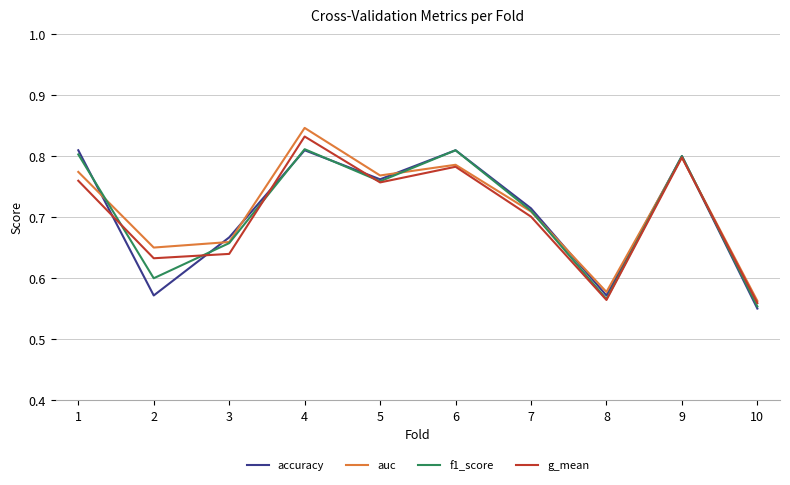

Which series changed the most between 2 and 7?

accuracy